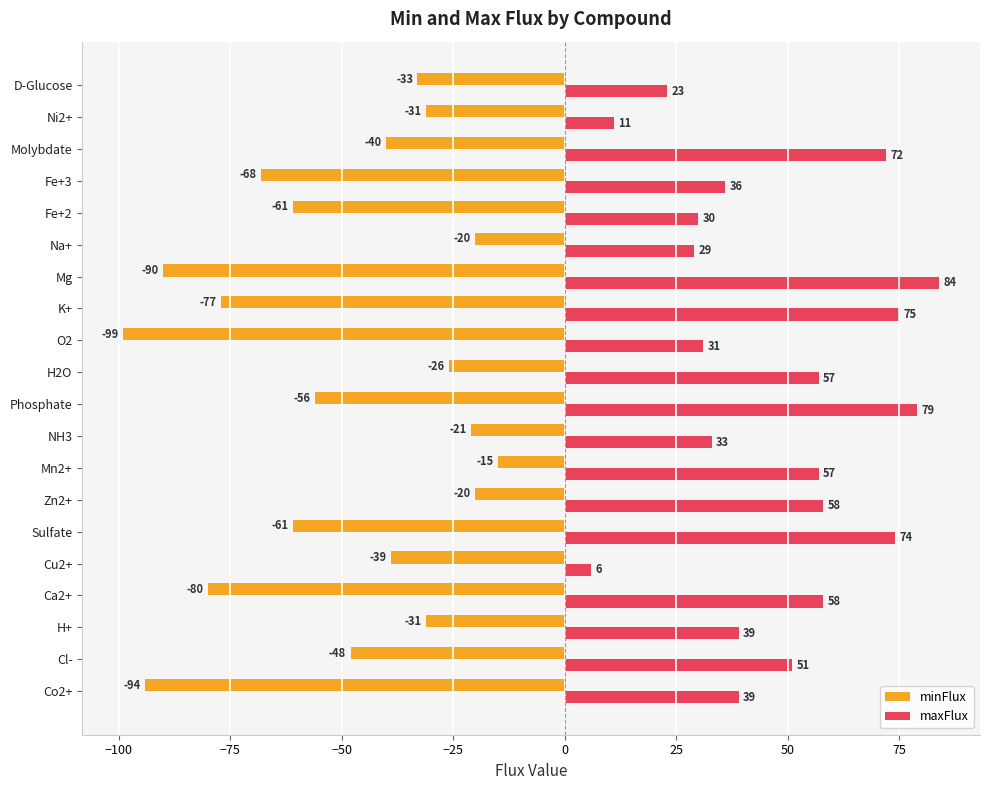

Rank the series by their average value, from highest to lowest.

maxFlux, minFlux